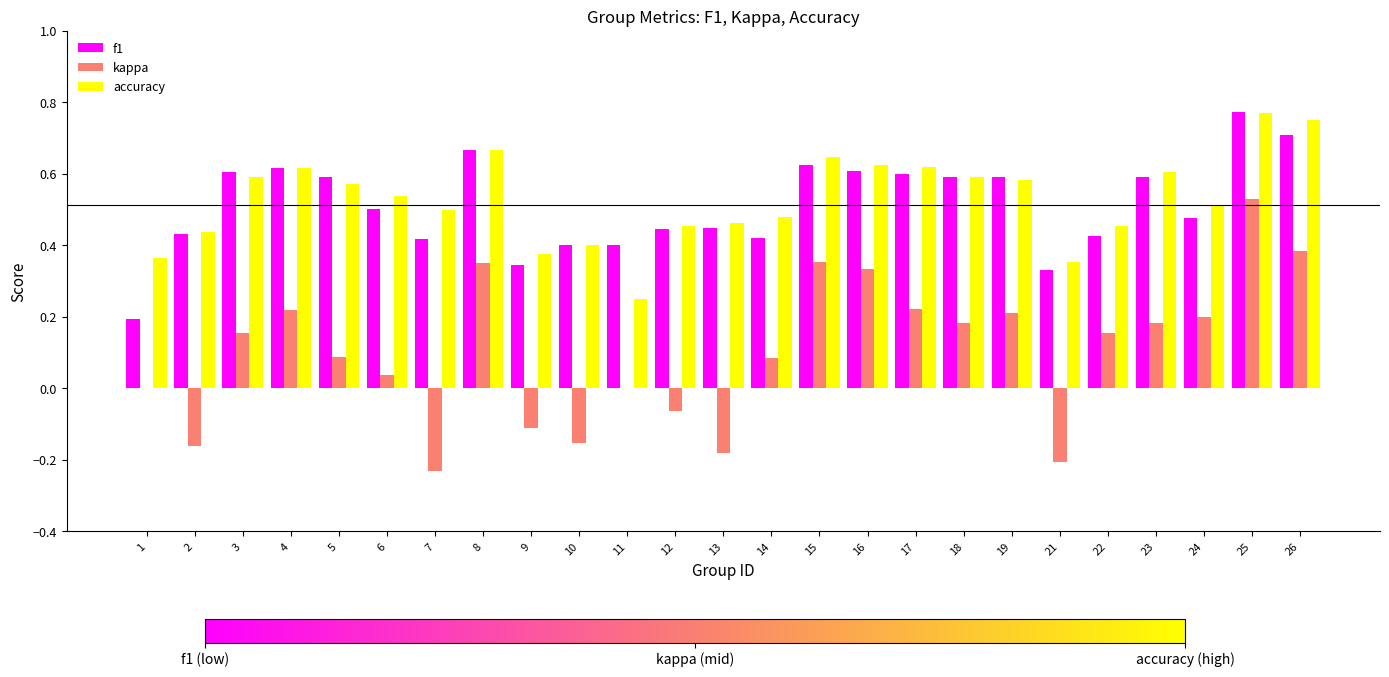

The value of f1 at 2 is 0.4. True or false?

True